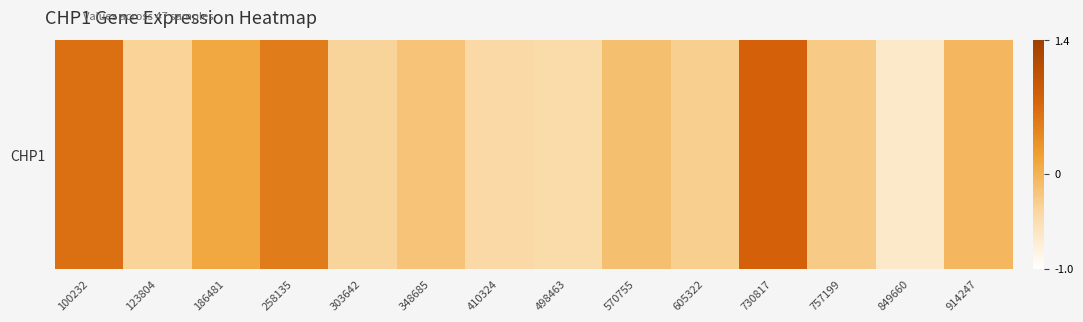

Rank the categories by value from lowest to highest.

849660, 498463, 410324, 303642, 123804, 605322, 757199, 348685, 570755, 914247, 186481, 258135, 100232, 730817